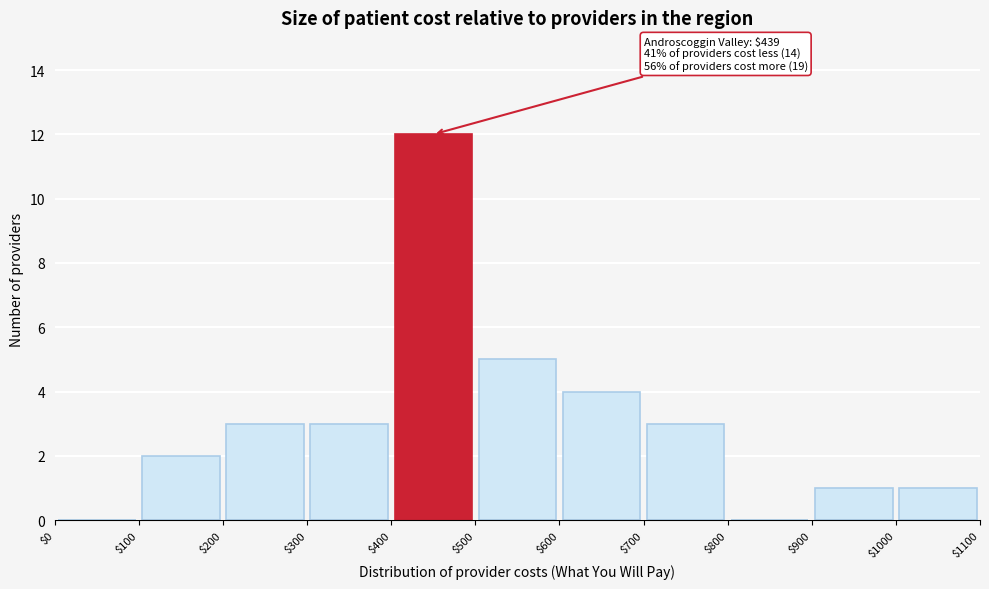

Which range on the x-axis has the tallest bar?

$400 to $500